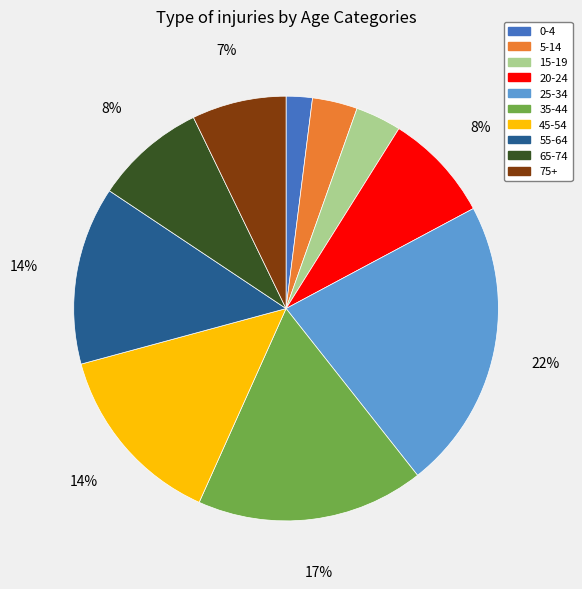

What percentage is the 15-19 slice, to the nearest percent?

3%